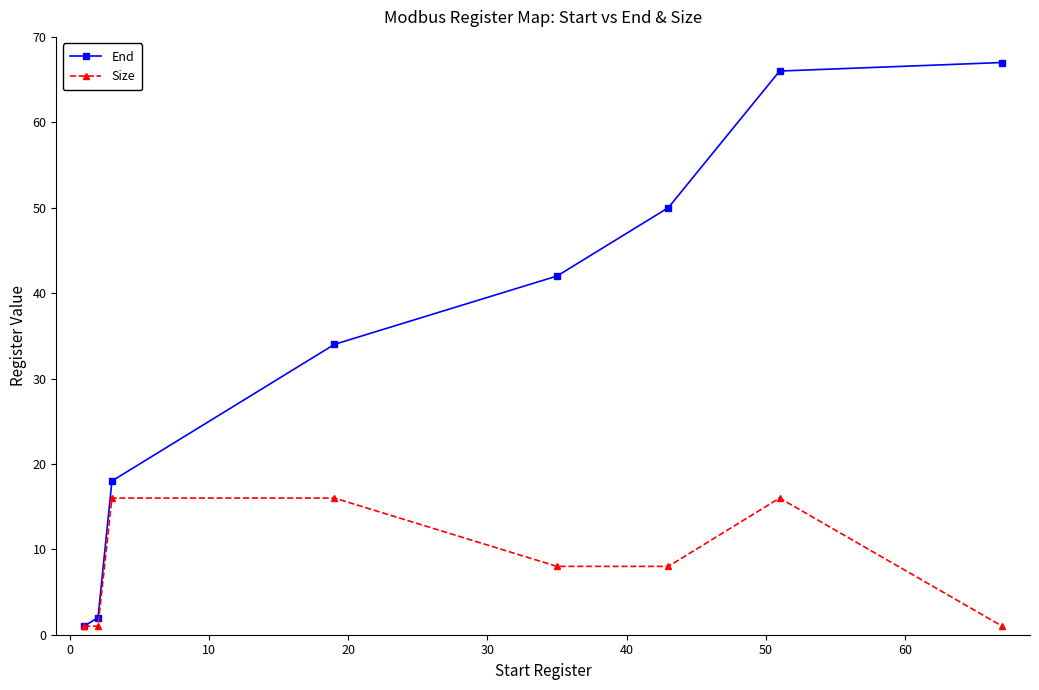

Which series has the largest range (max minus min)?

End